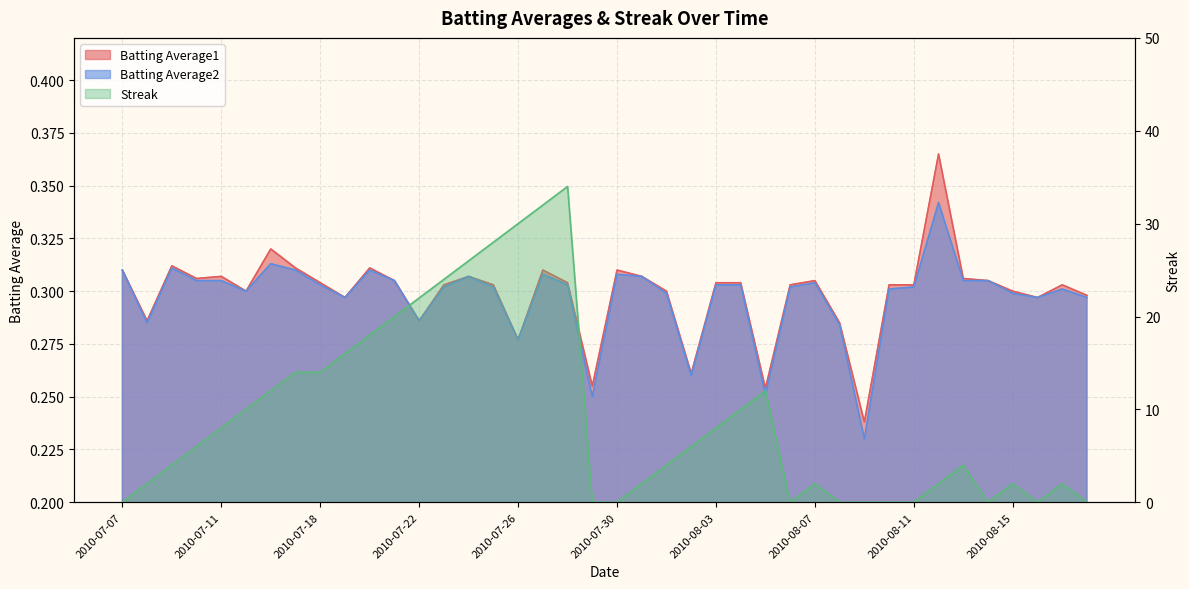

What is the difference between the maximum and minimum values in the Batting Average1 series?

0.1